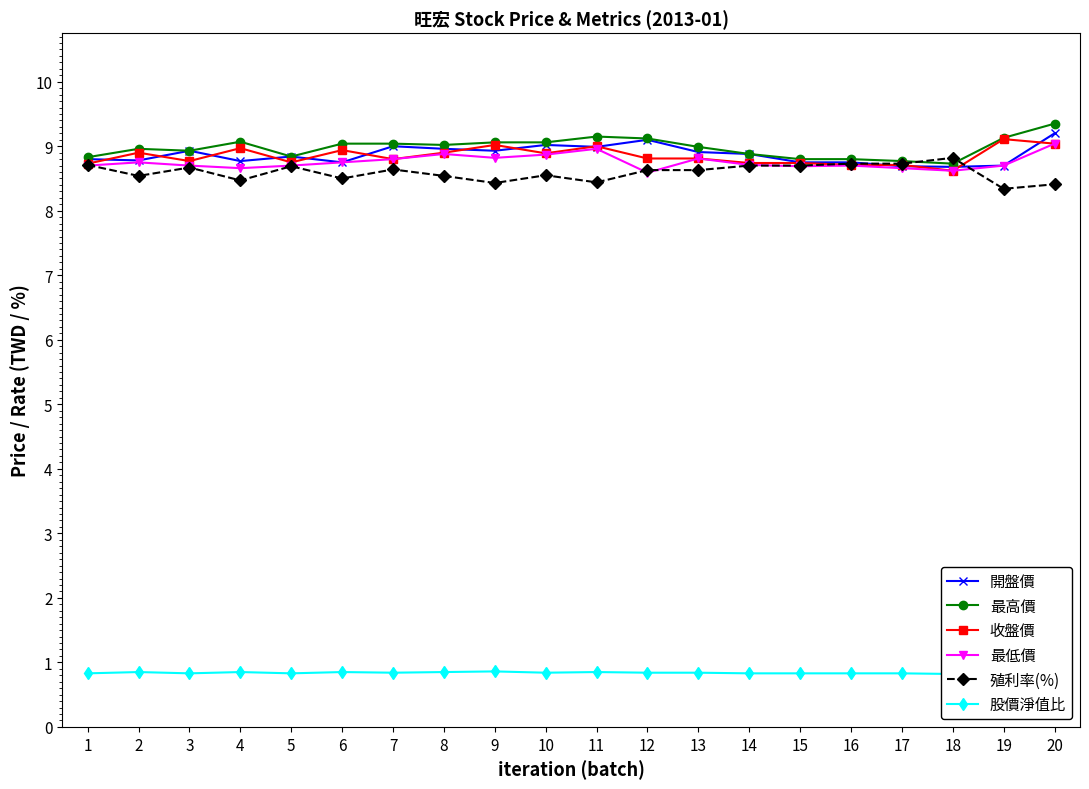

Reading left to right, transcribe all the data shown in this chart.

開盤價: 8.8	8.8	8.9	8.8	8.8	8.8	9.0	9.0	8.9	9.0	9.0	9.1	8.9	8.9	8.8	8.8	8.7	8.7	8.7	9.2
最高價: 8.8	9.0	8.9	9.1	8.8	9.0	9.0	9.0	9.1	9.1	9.2	9.1	9.0	8.9	8.8	8.8	8.8	8.7	9.1	9.3
收盤價: 8.7	8.9	8.8	9.0	8.8	8.9	8.8	8.9	9.0	8.9	9.0	8.8	8.8	8.7	8.7	8.7	8.7	8.6	9.1	9.0
最低價: 8.7	8.8	8.7	8.7	8.7	8.8	8.8	8.9	8.8	8.9	9.0	8.6	8.8	8.7	8.7	8.7	8.7	8.6	8.7	9.0
殖利率(%): 8.7	8.5	8.7	8.5	8.7	8.5	8.6	8.5	8.4	8.6	8.4	8.6	8.6	8.7	8.7	8.7	8.7	8.8	8.3	8.4
股價淨值比: 0.8	0.8	0.8	0.8	0.8	0.8	0.8	0.8	0.9	0.8	0.8	0.8	0.8	0.8	0.8	0.8	0.8	0.8	0.9	0.9